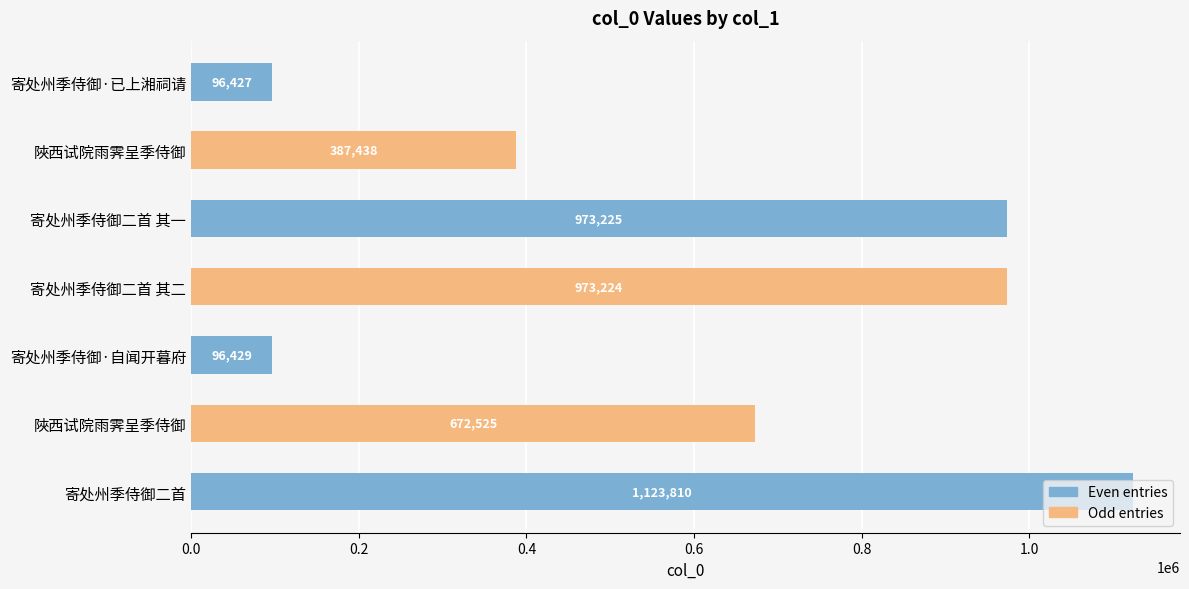

How many categories are shown in the chart?

7